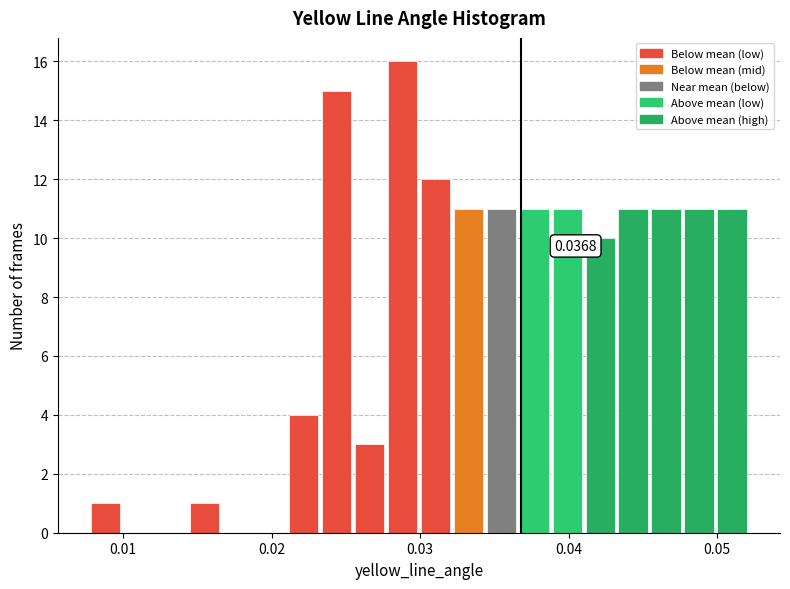

Read against the x-axis, roughly where is the centre of the tallest bar?

0.029